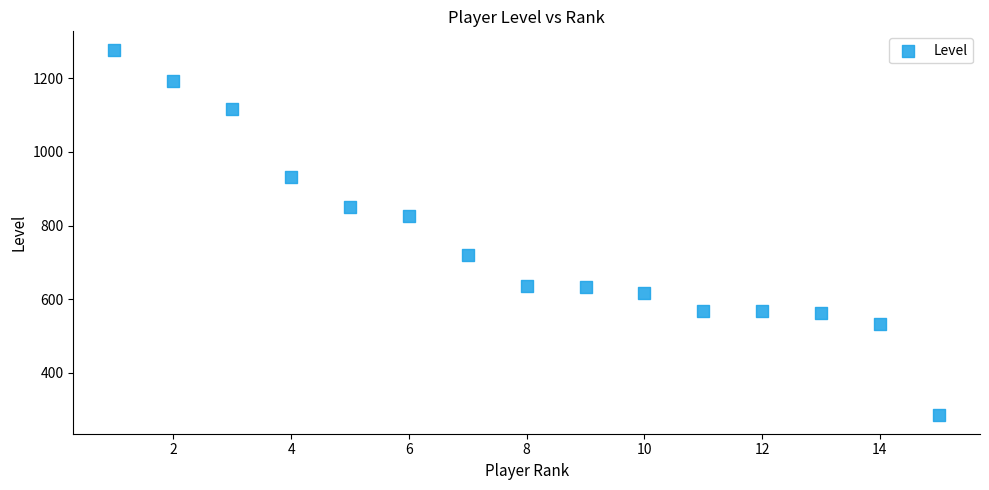

What is the range of X values (max minus min)?

14